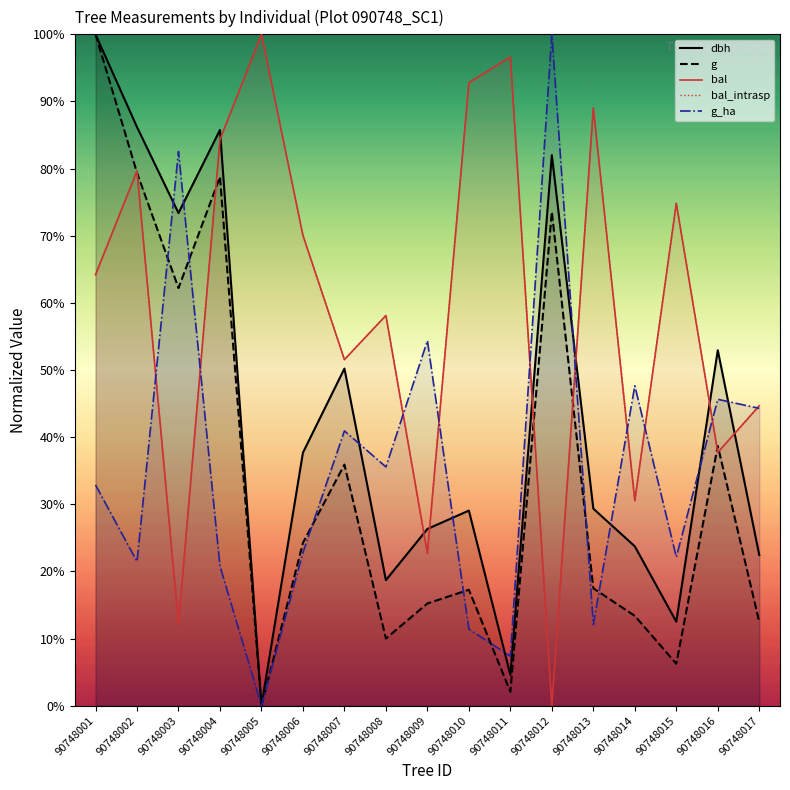

How many series are shown in this chart?

5